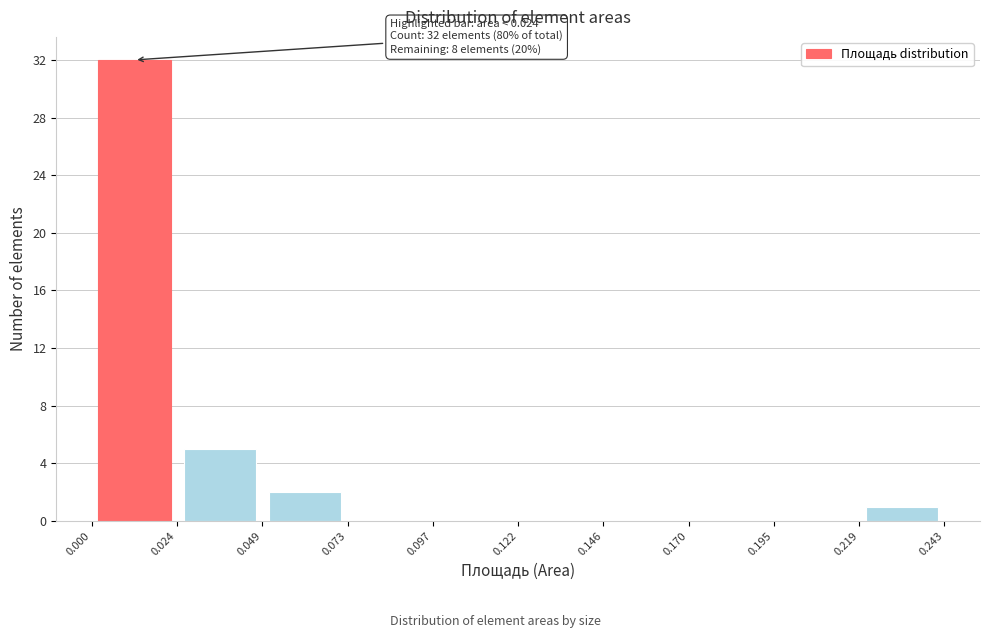

Over which range of the x-axis is the bar tallest?

0.000 to 0.024